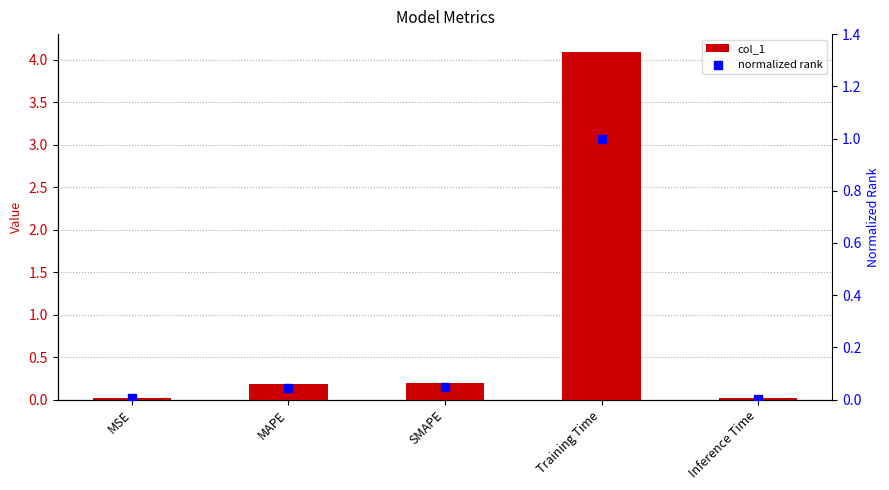

Which series reaches the maximum Y coordinate?

col_1